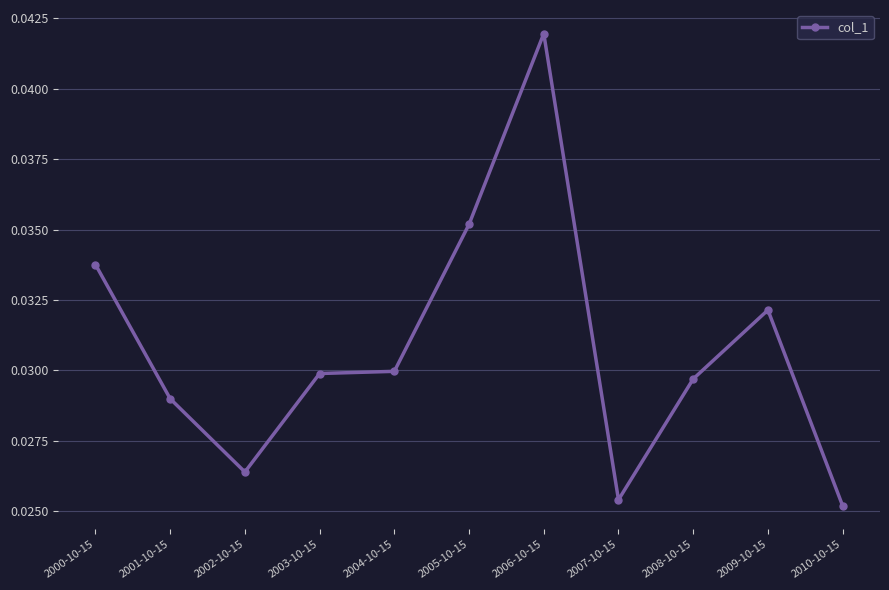

Where is the first local minimum?

2002-10-15